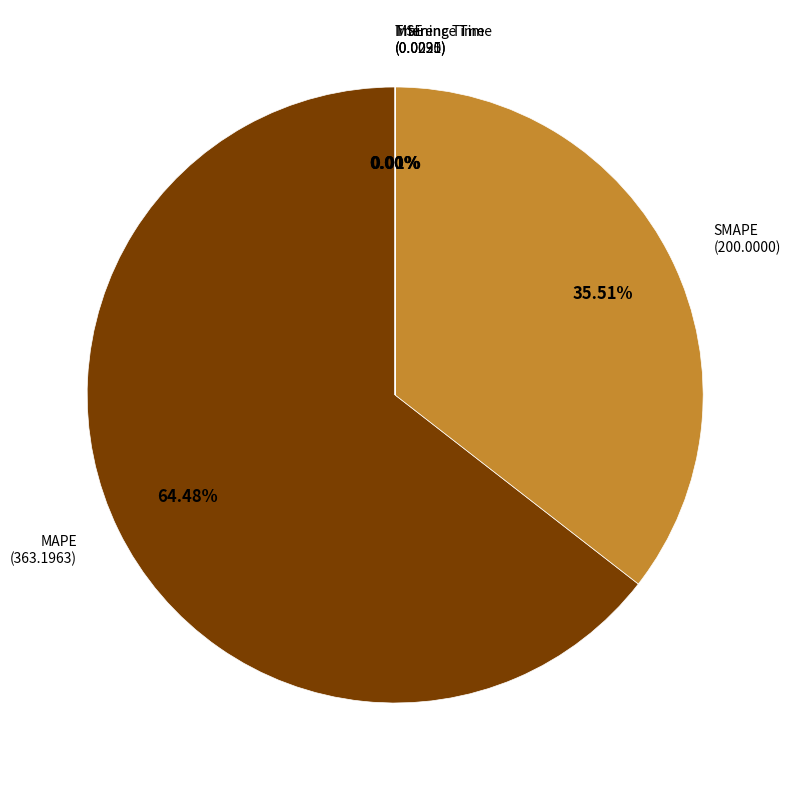

How many segments does this pie chart have?

5